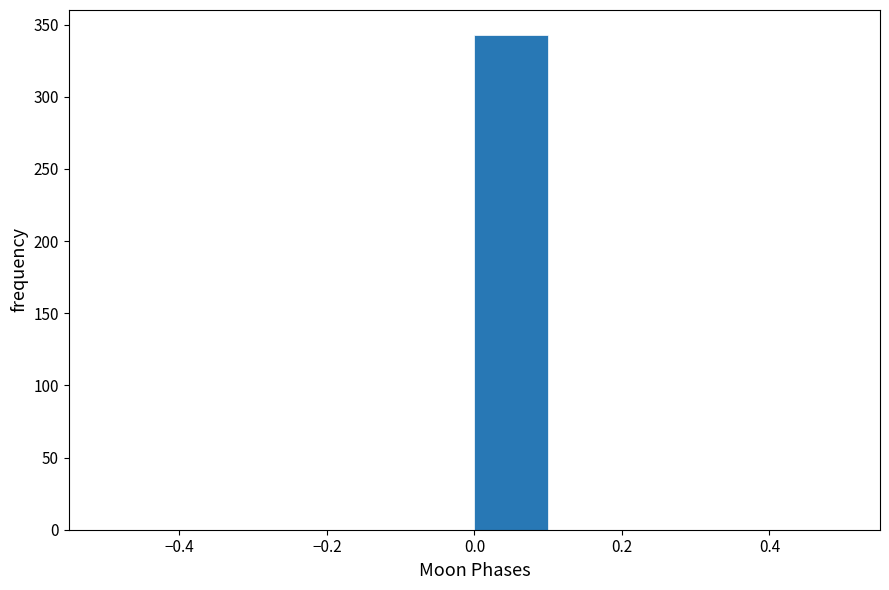

Over which range of the x-axis is the bar tallest?

0.0 to 0.1